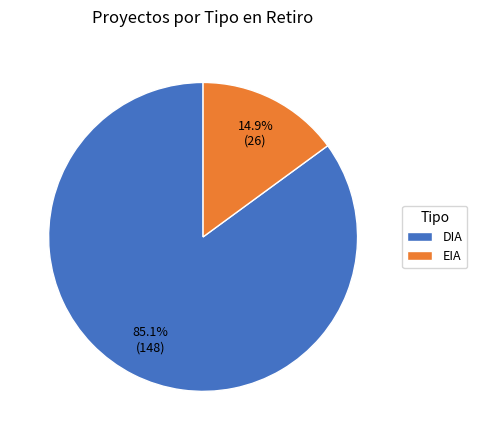

Count the number of slices in the pie.

2